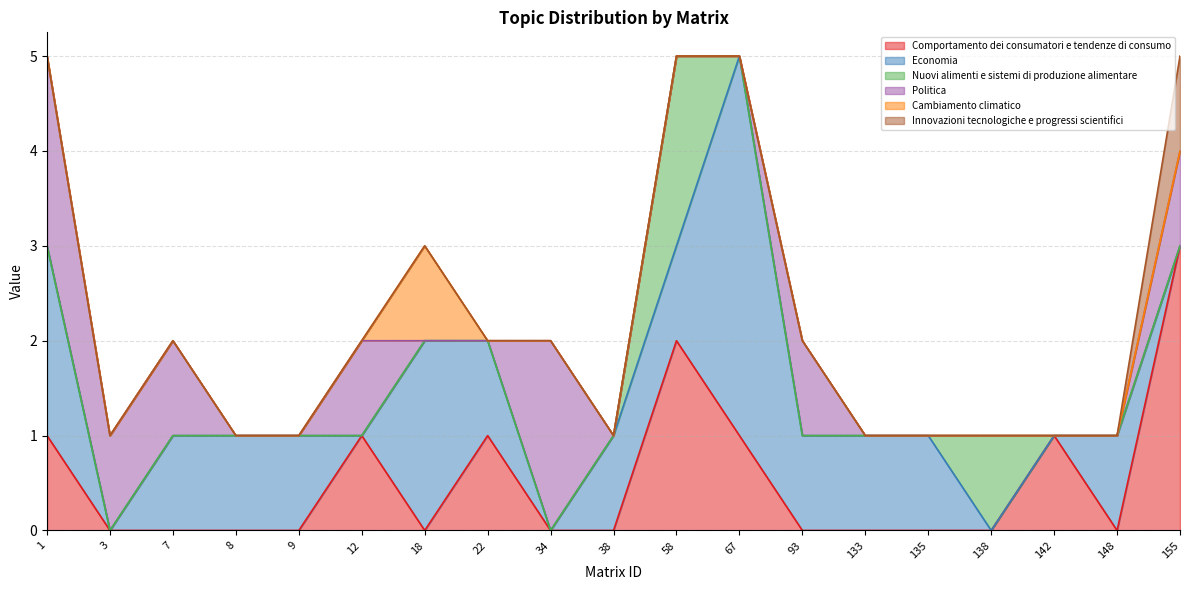

How many lines are shown in the chart?

6